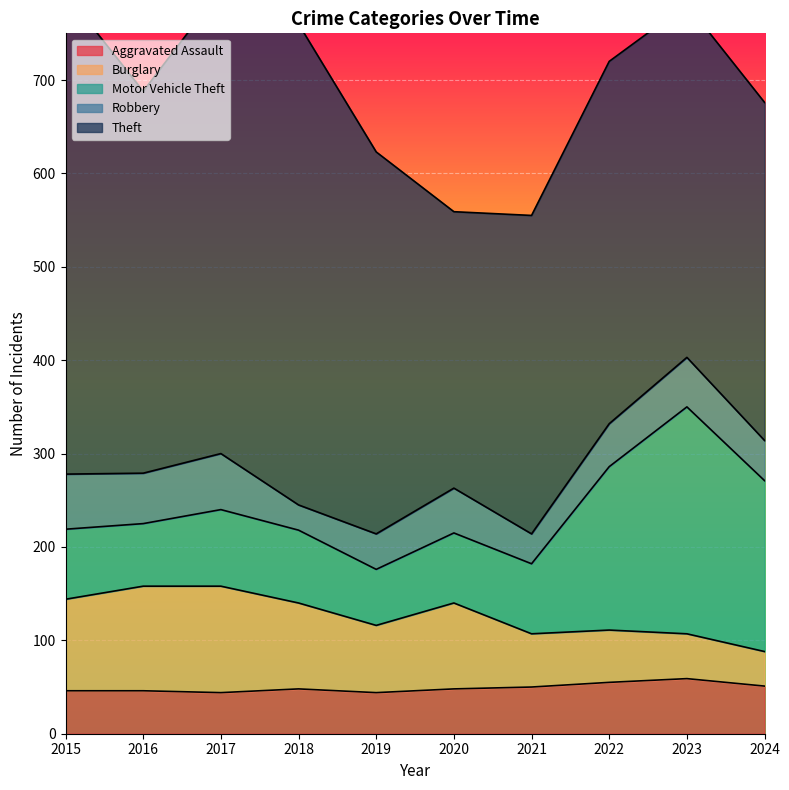

What is the spread (max minus min) of values at 2016?

363